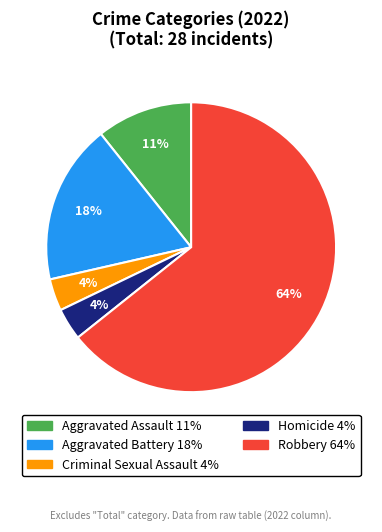

Which slice represents more than half of the pie?

Robbery